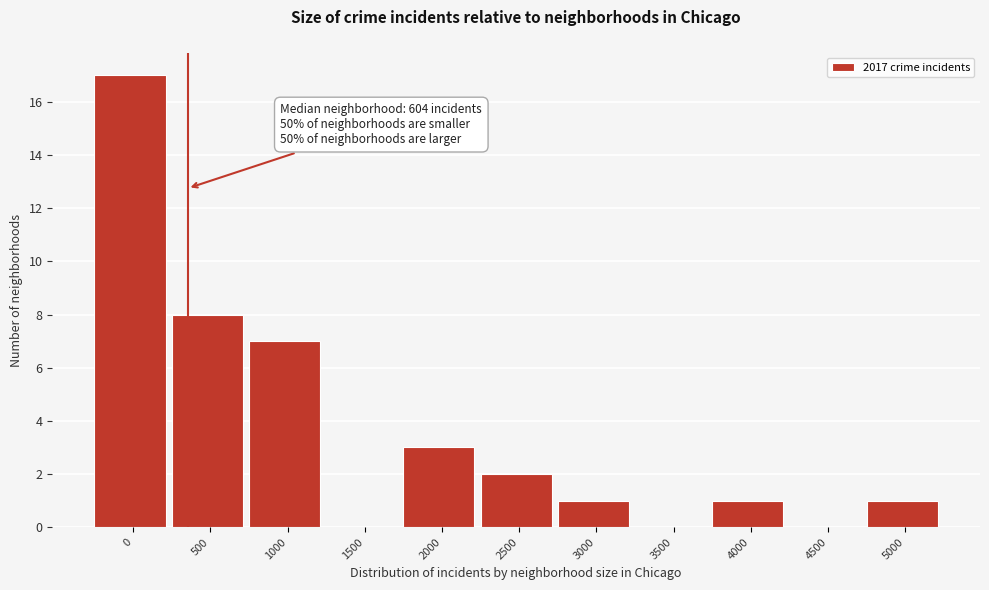

Reading left to right, extract all data points from this chart.

0=17	500=8	1000=7	1500=0	2000=3	2500=2	3000=1	3500=0	4000=1	4500=0	5000=1